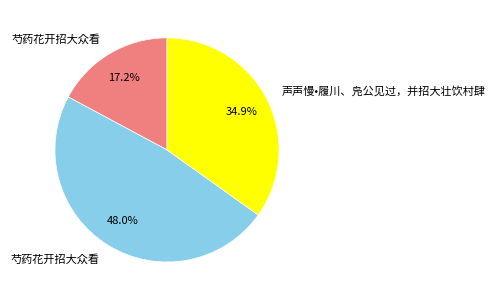

Is there any slice that represents more than half of the pie?

No